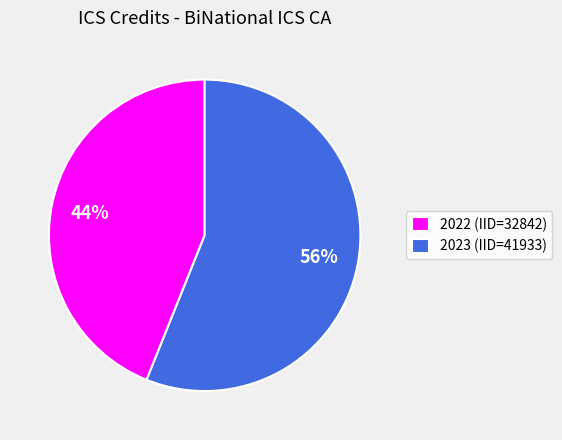

To the nearest percent, what is the average slice percentage?

50%